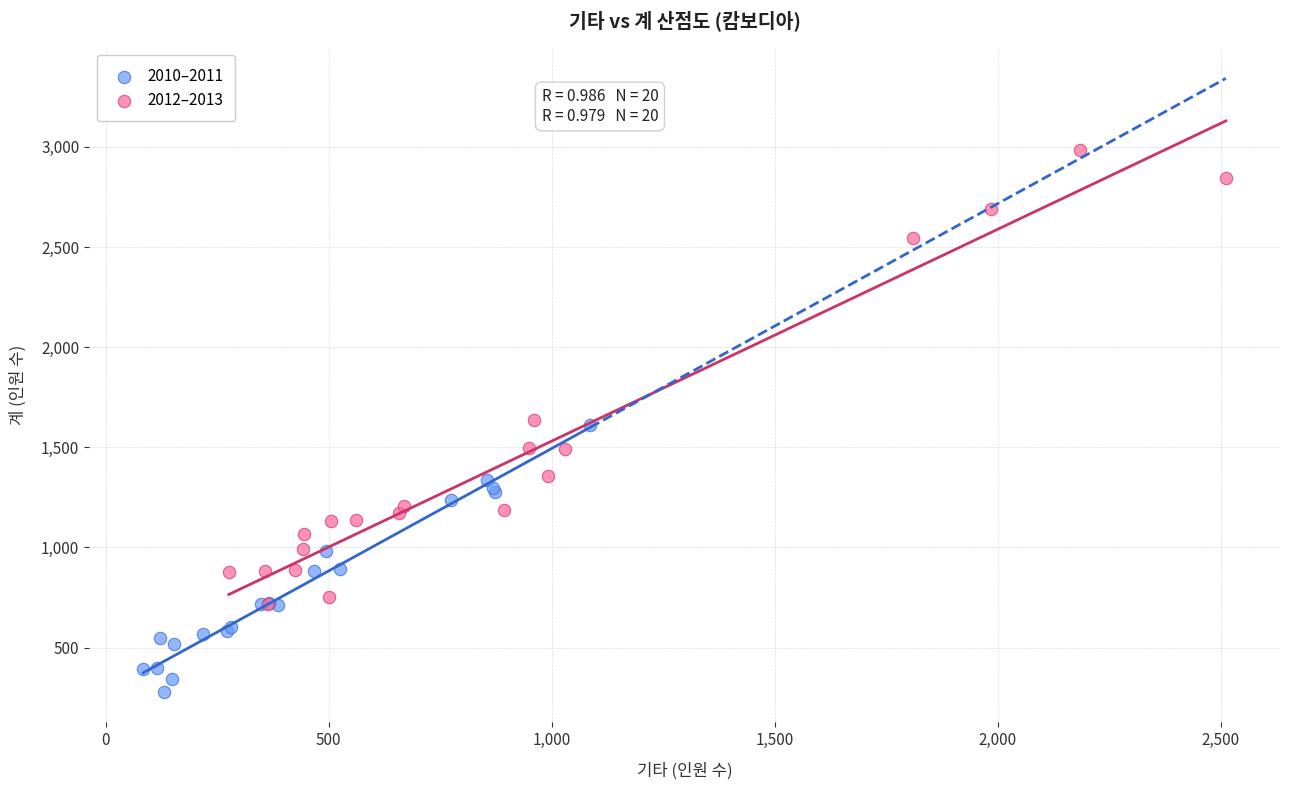

What are all the series names shown in the legend?

2010–2011, 2012–2013